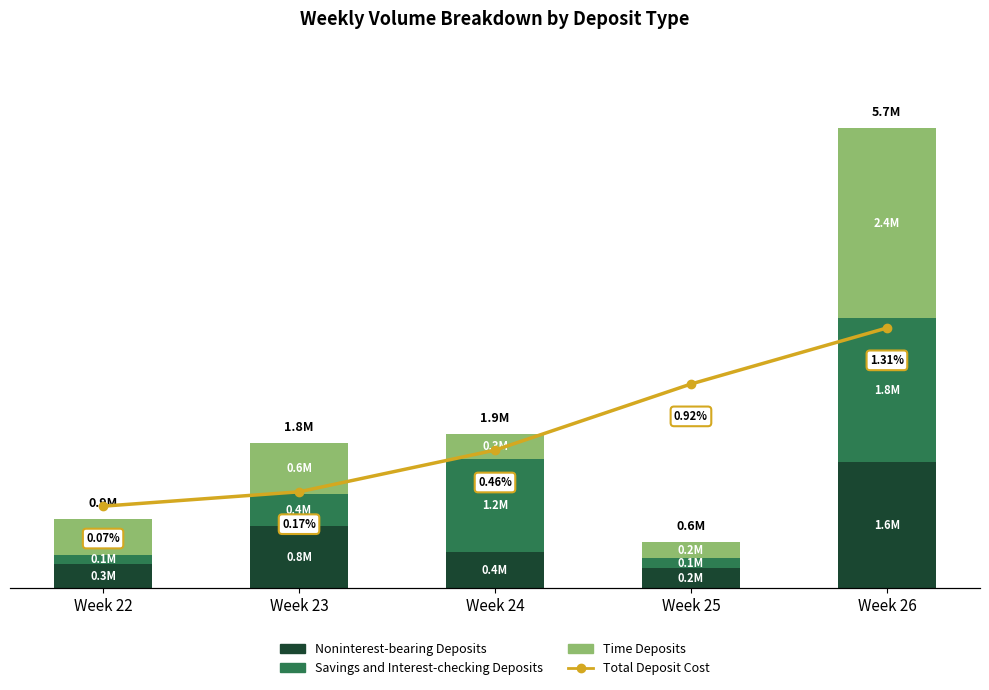

Which category has the lowest value across all series?

Week 22